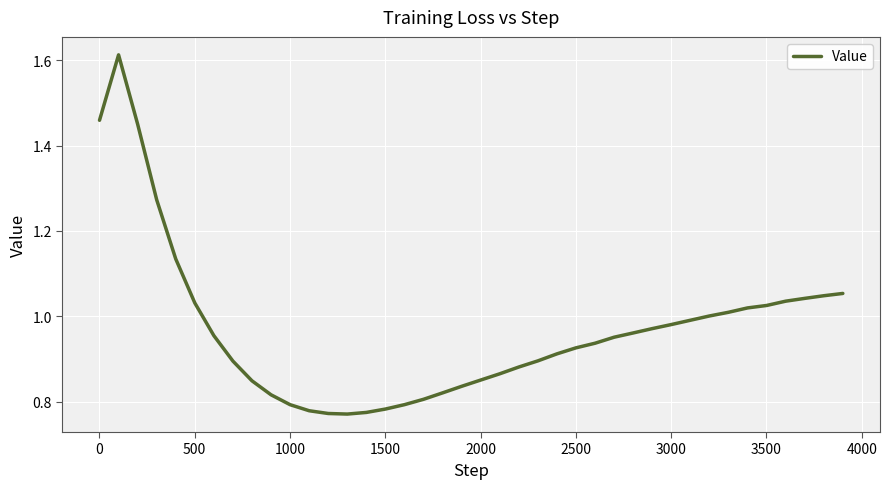

What is the value of the 14th point from the left?

0.8